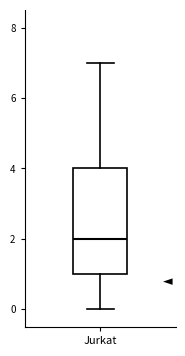

Where does the lower whisker of the box for Jurkat end on the y-axis? The values are not printed on the chart, so give them approximately, as read against the axis.

0